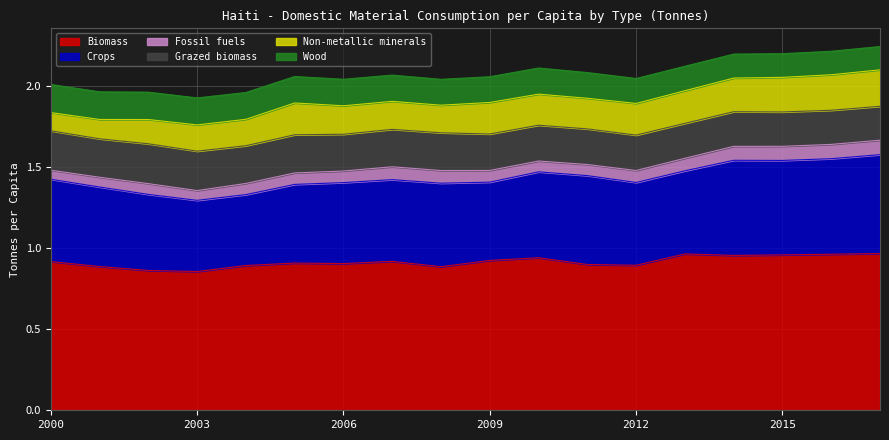

How many interior local valleys does the Grazed biomass series have?

3